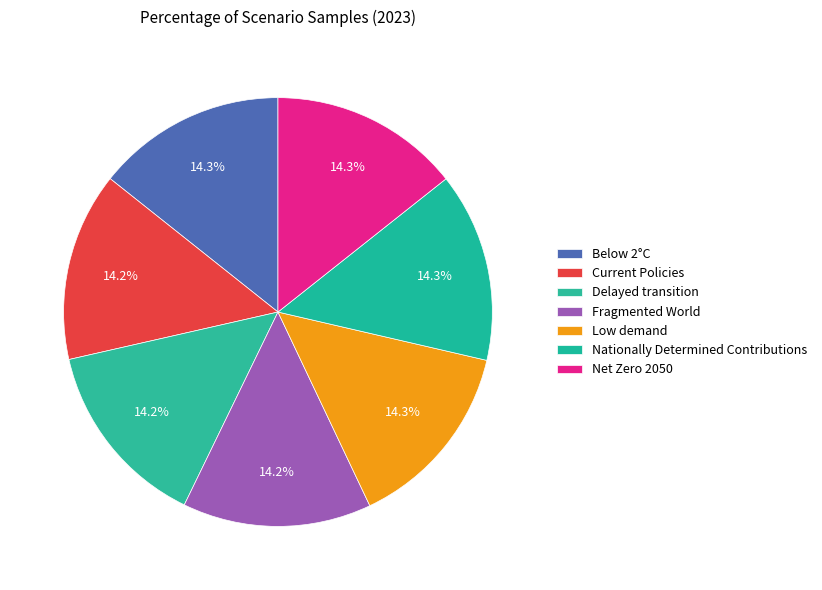

To the nearest percent, what percentage of the pie is Net Zero 2050?

14%